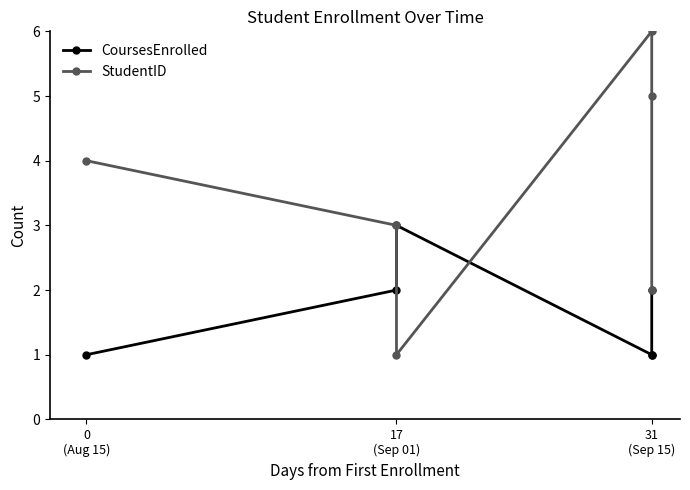

What is the greatest value displayed?

6